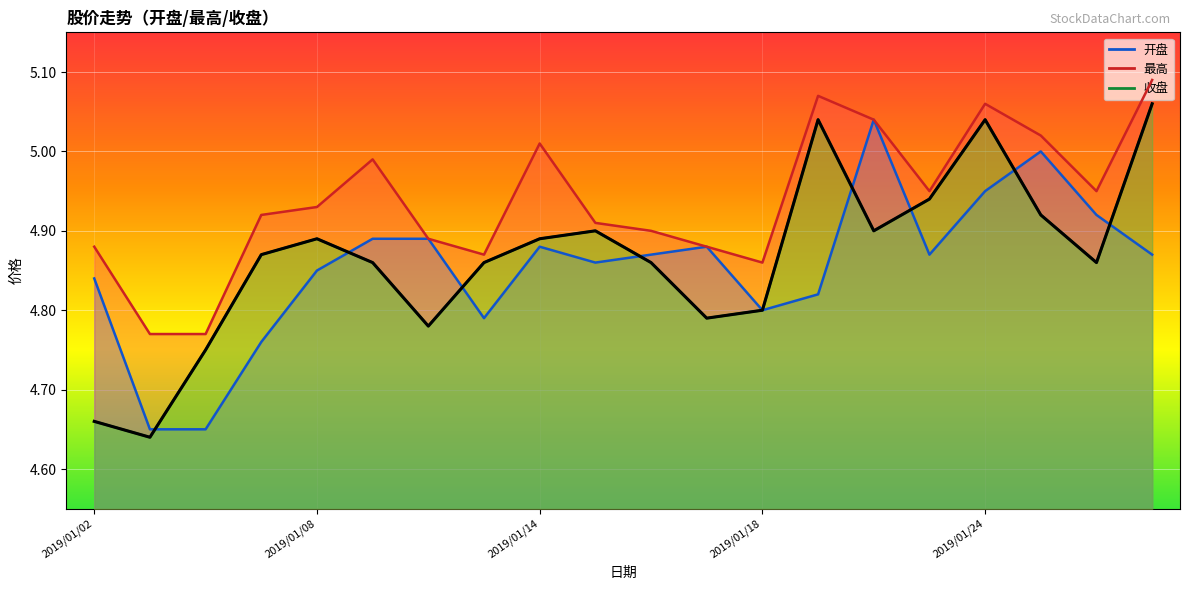

What is the difference between the second highest and second lowest values in the 收盘 series?

0.4